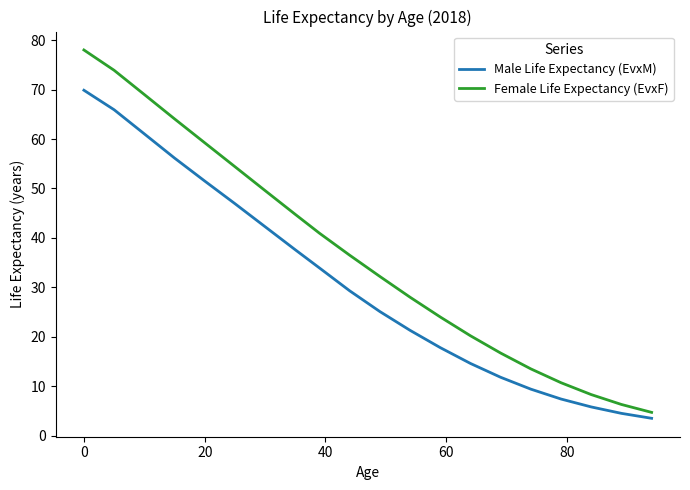

List the series in order of their peak value, lowest first.

Male Life Expectancy (EvxM), Female Life Expectancy (EvxF)